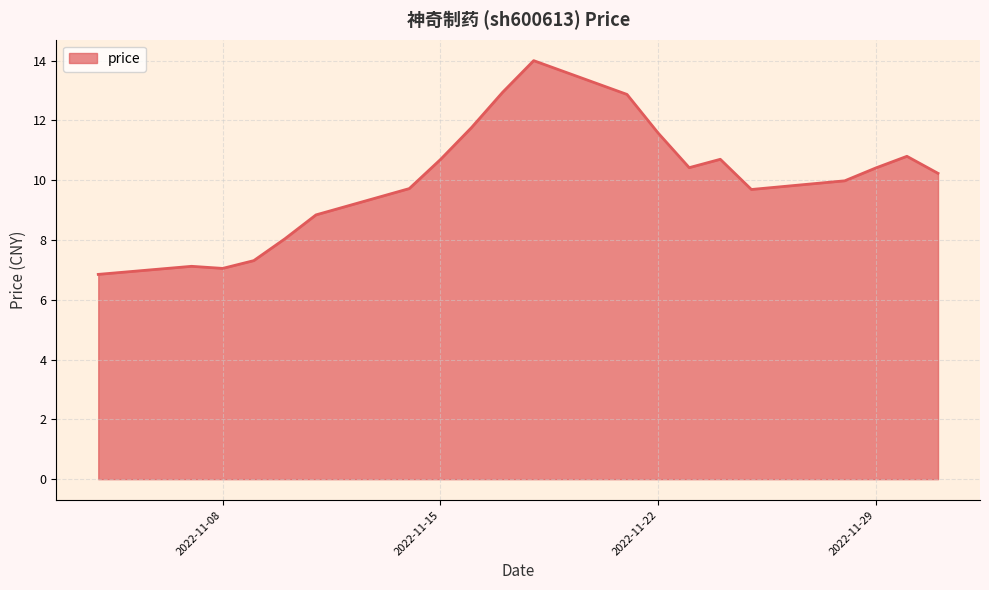

Count the number of categories in the chart.

20